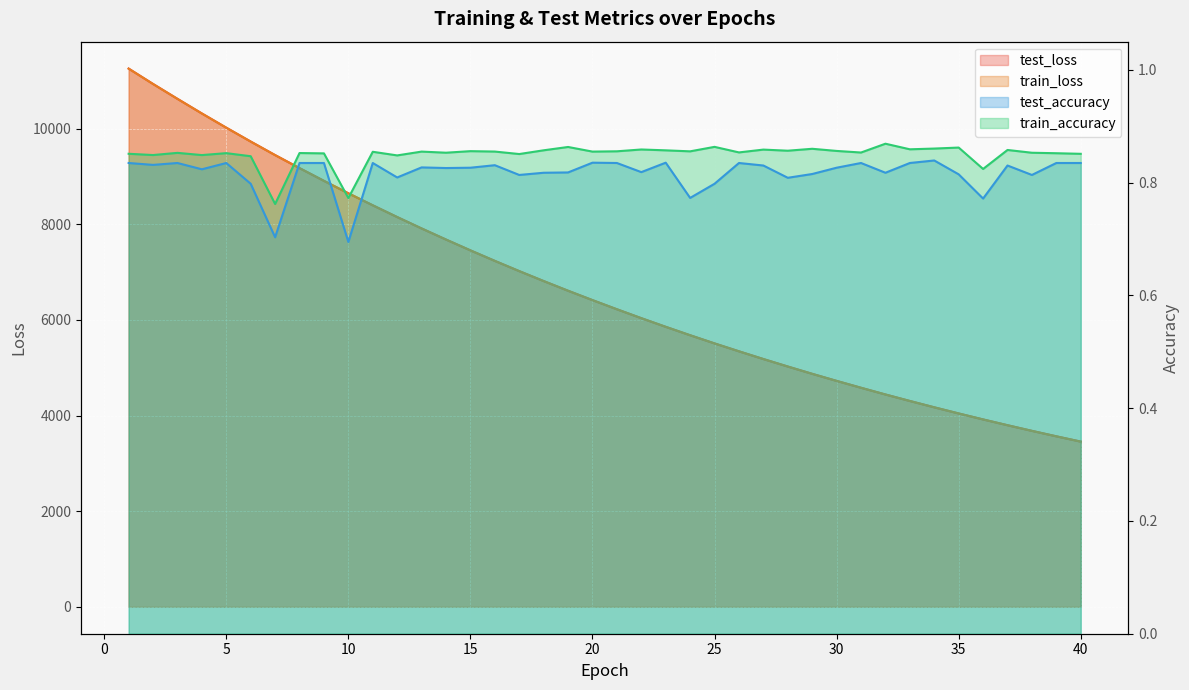

Does the chart display data point markers on the line(s)?

No